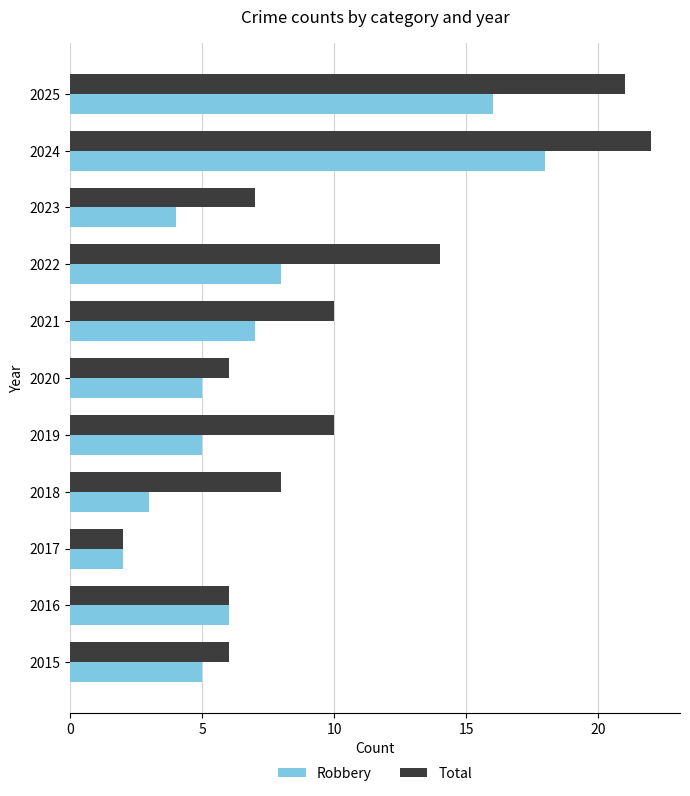

What are all the series names shown in the legend?

Robbery, Total